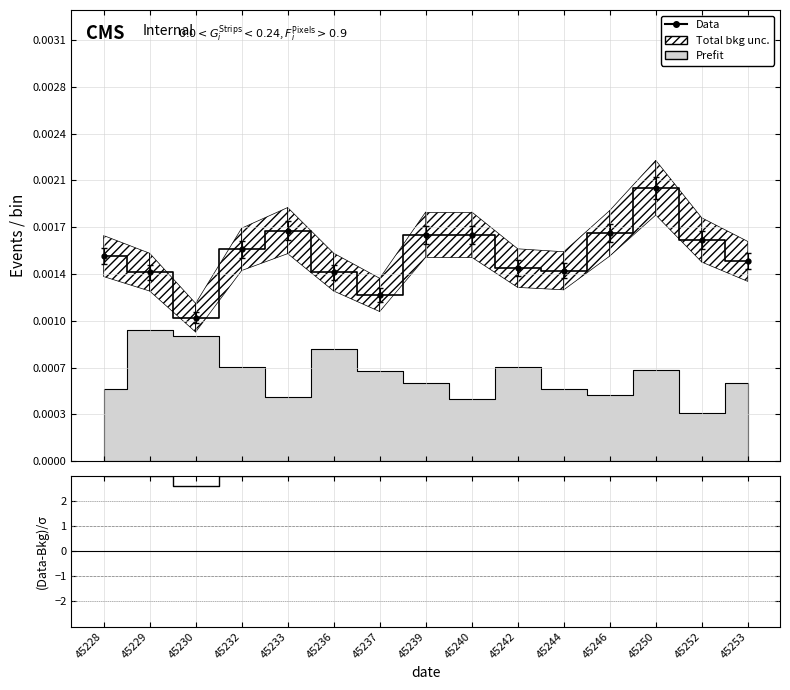

True or false: Data has more than 1 interior local peaks.

True